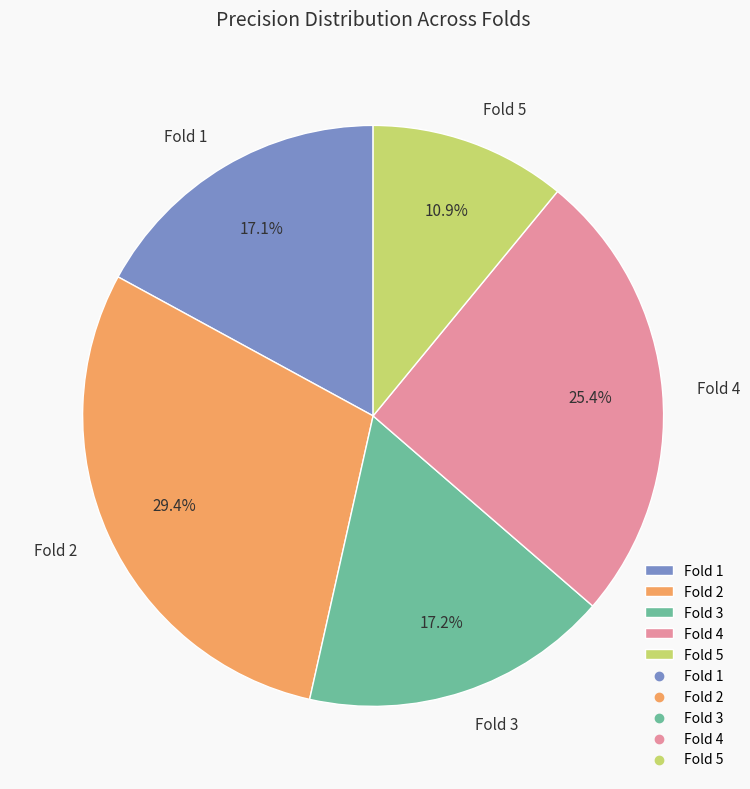

What is the largest slice in the pie chart?

Fold 2